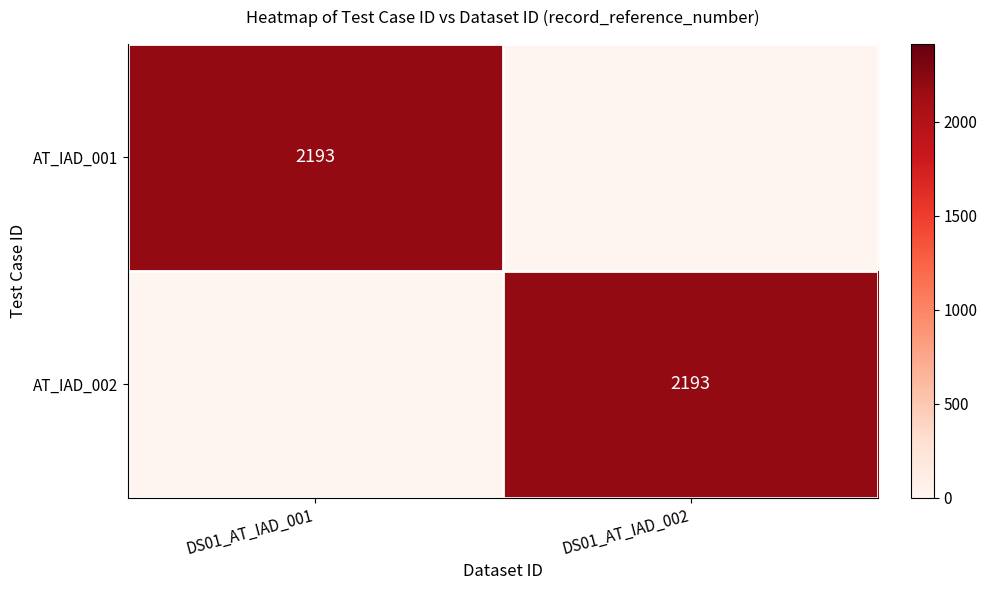

The value of AT_IAD_001 at DS01_AT_IAD_001 is 3765. True or false?

False